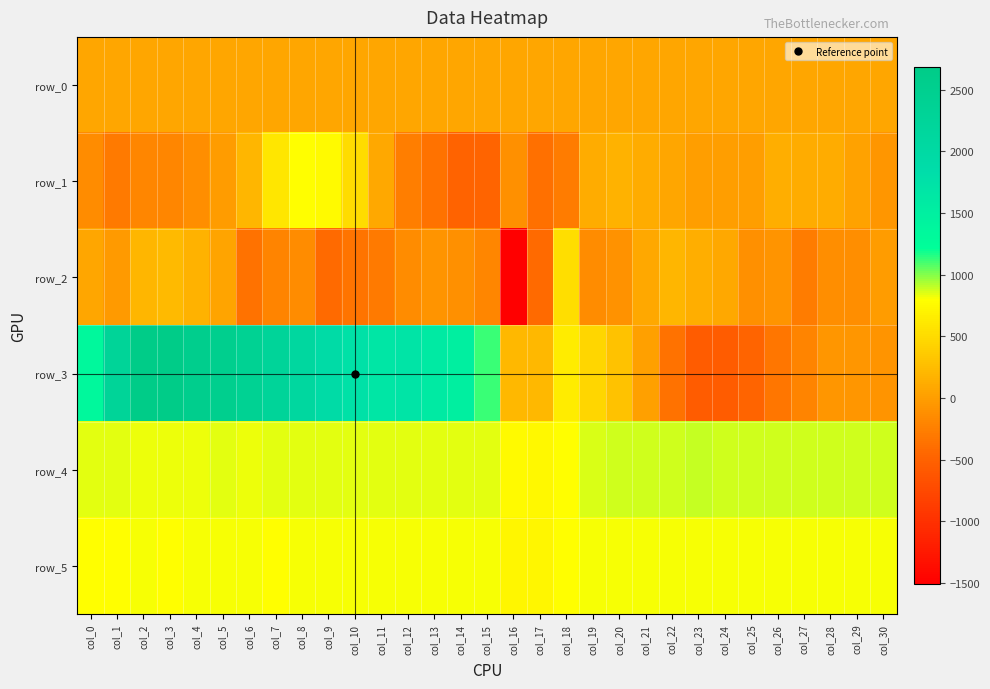

What is the total value across all series at col_11?

3178.8